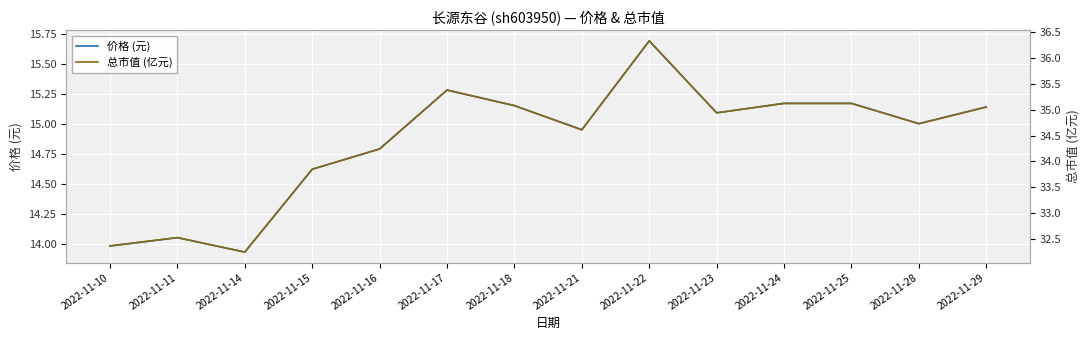

At which category is the sum across all series the highest?

2022-11-22